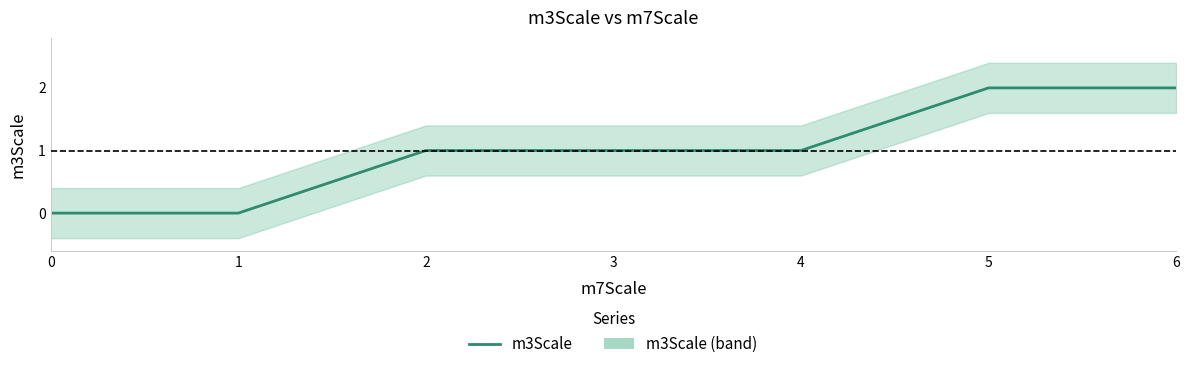

How many lines are shown in the chart?

1